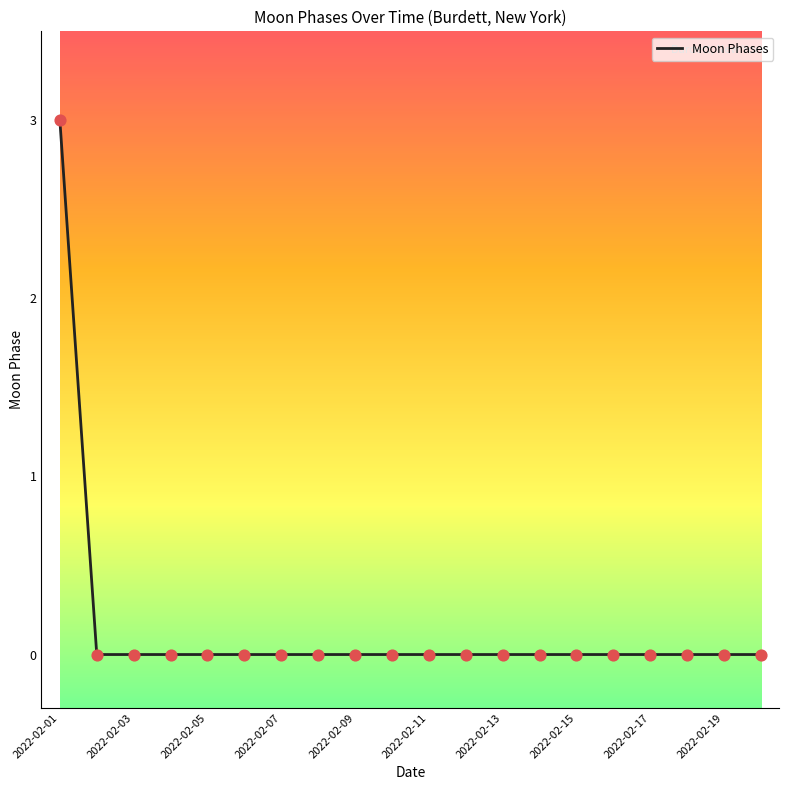

What is the difference between the maximum and minimum values?

3